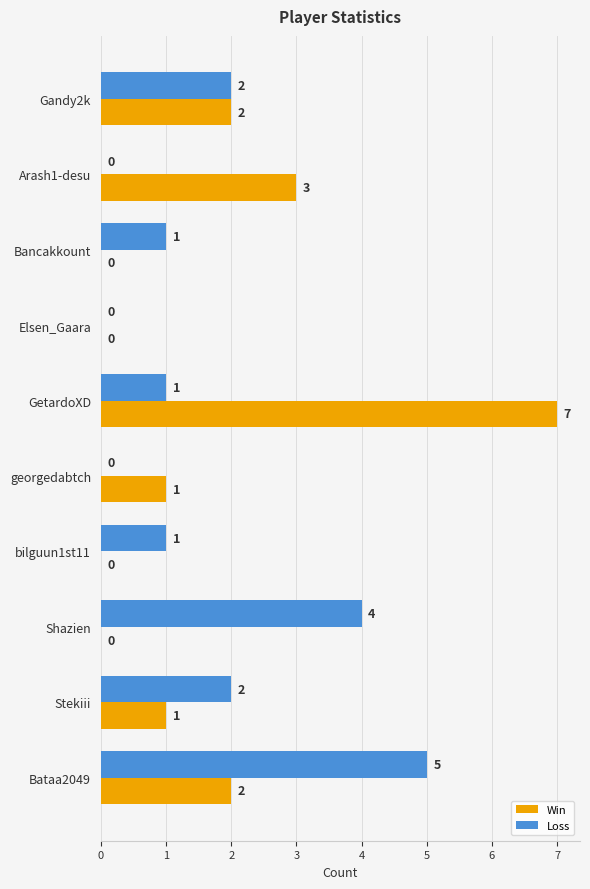

What is the sum of all Win values?

16